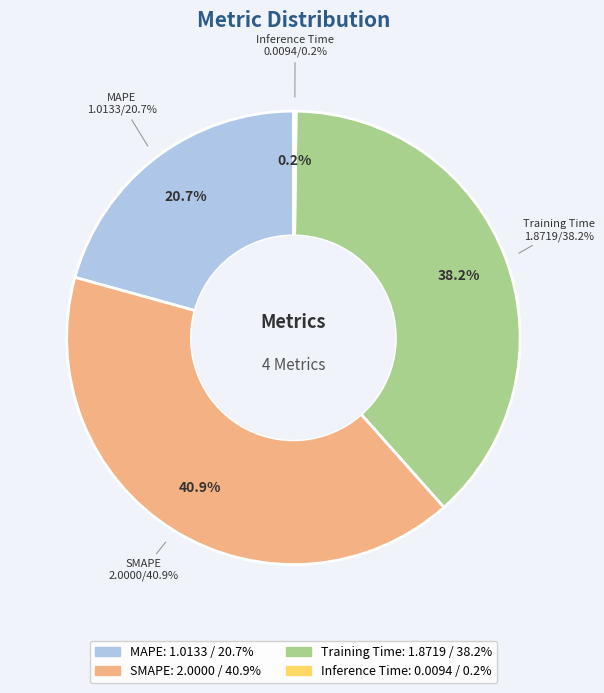

The Inference Time slice represents 0% of the pie. True or false?

True